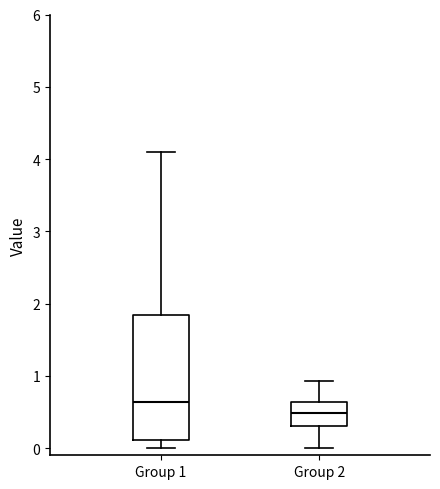

Where is the lower edge of the box for Group 1 on the y-axis? The values are not printed on the chart, so give them approximately, as read against the axis.

0.1